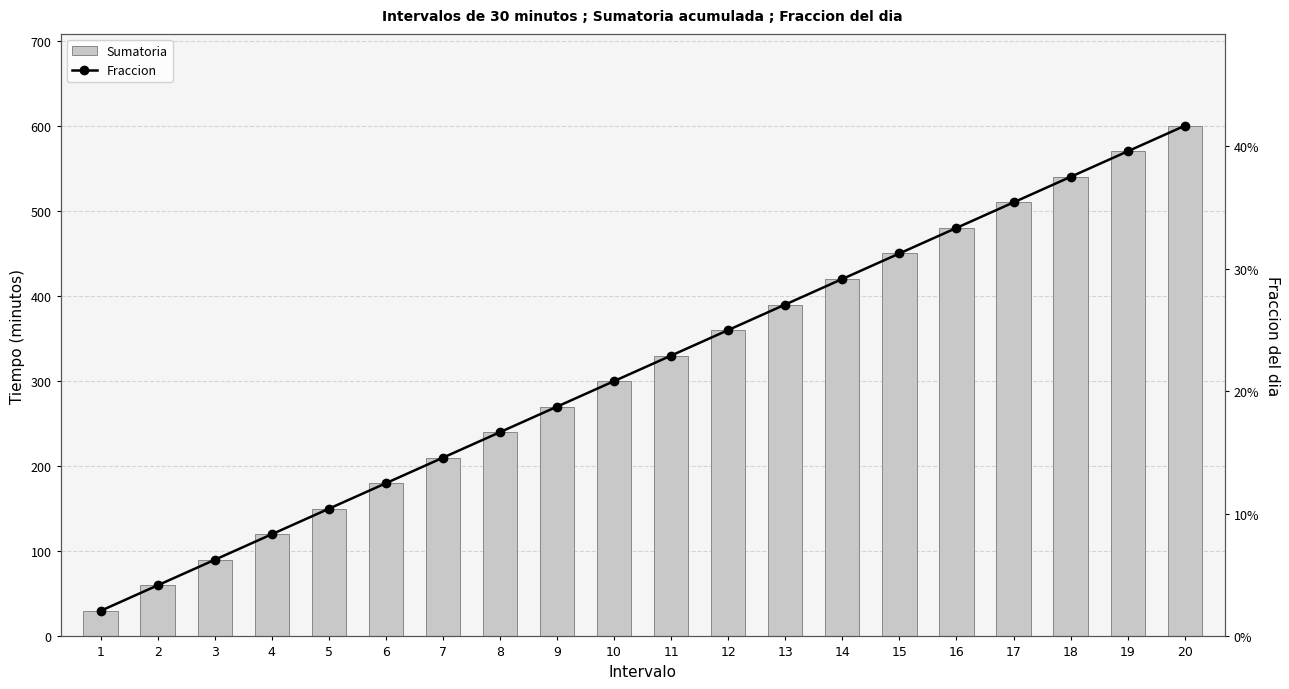

Count the number of categories in the chart.

20